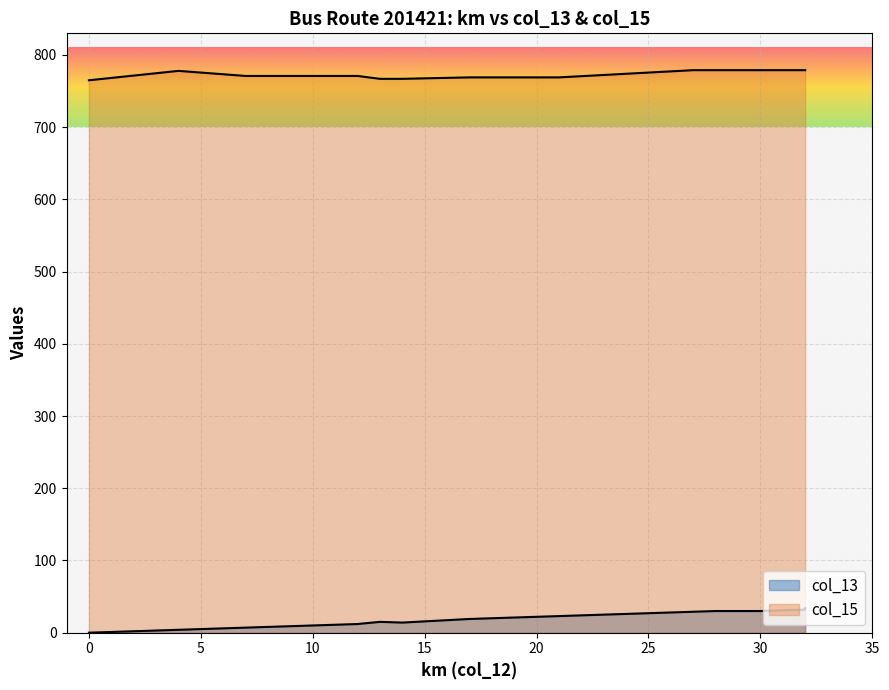

What is the label of the 13th point from the left?

14